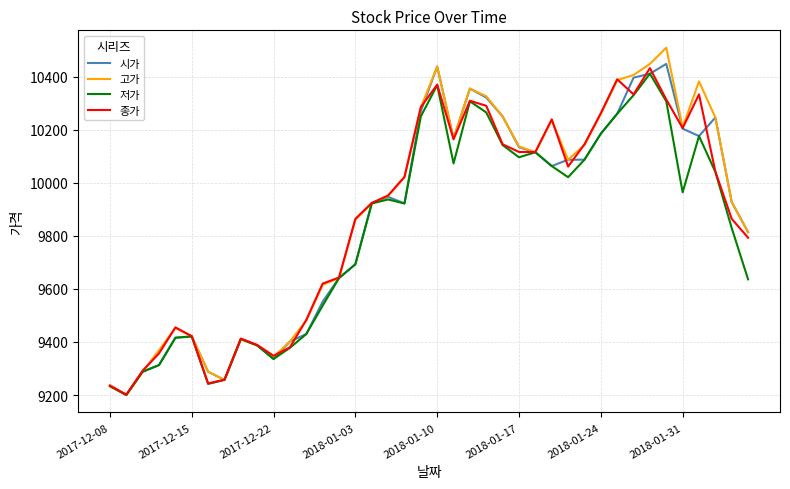

What is the lowest value of the 종가 series?

9202